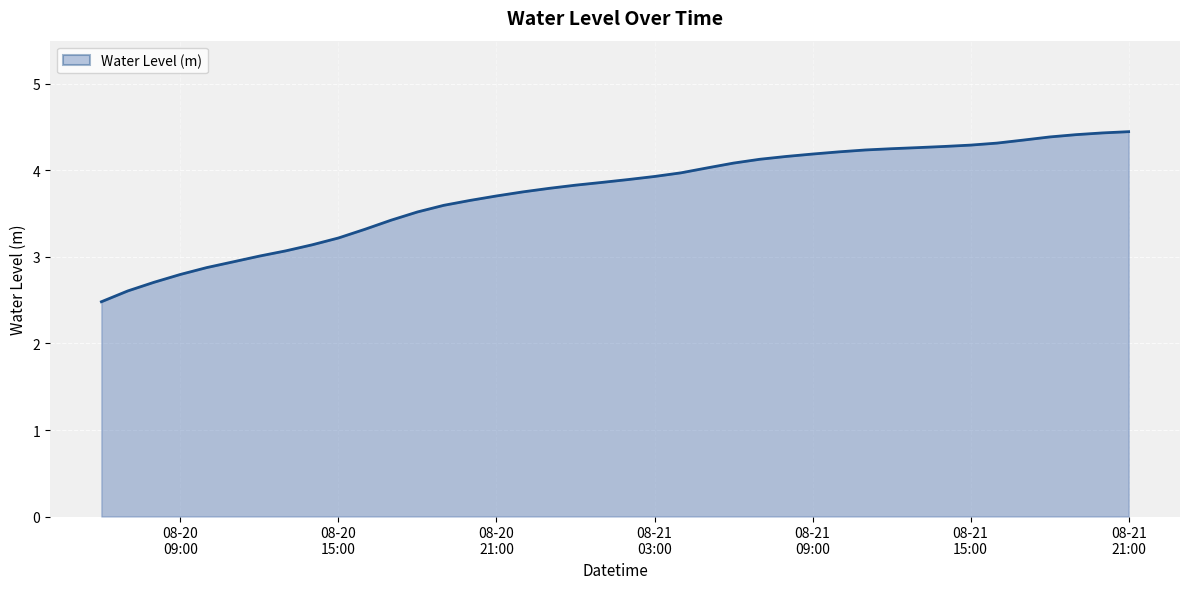

How many series are shown in this chart?

1